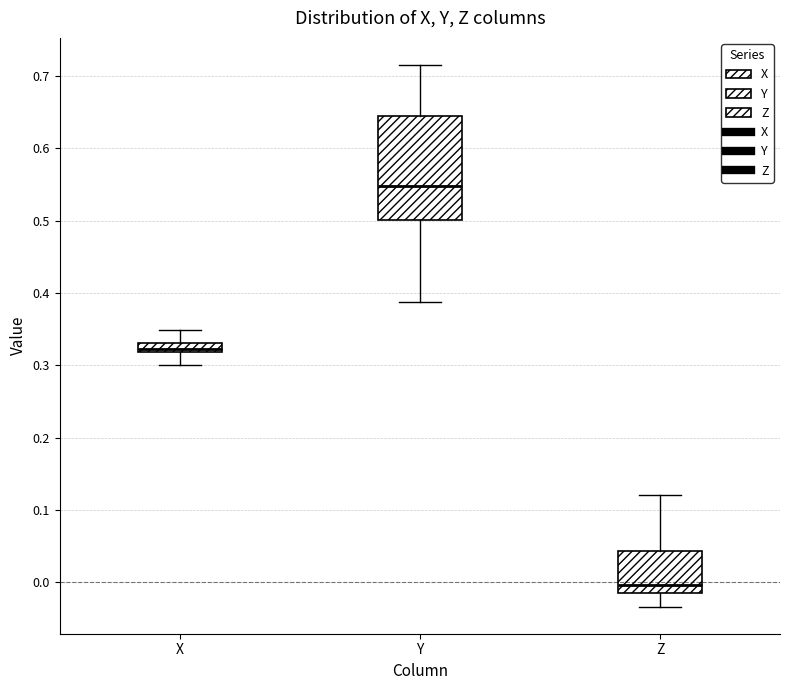

Where does the lower whisker of the box for Y end on the y-axis? The values are not printed on the chart, so give them approximately, as read against the axis.

0.39